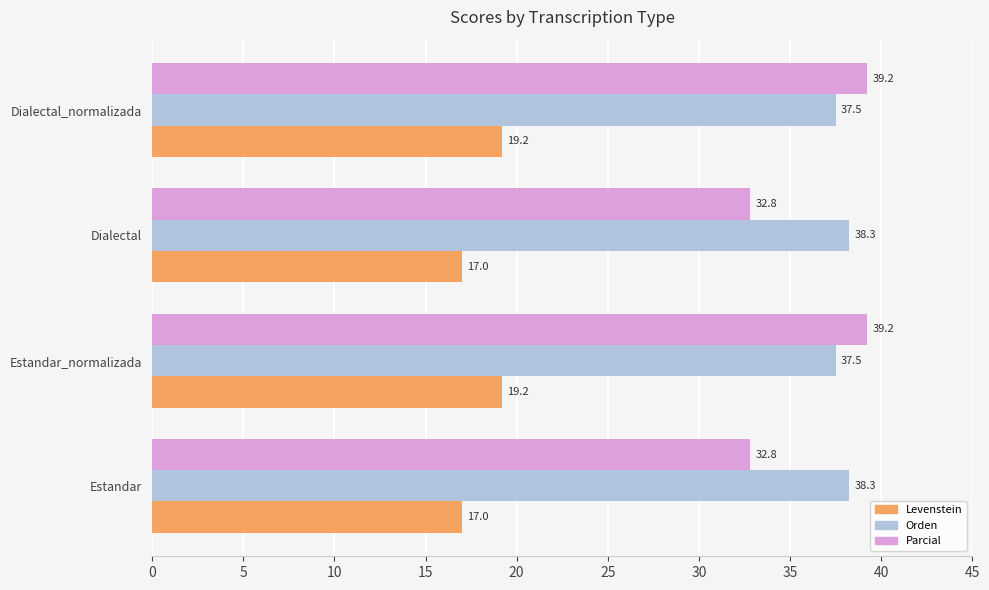

Is it true that Levenstein equals 19.2 at Estandar_normalizada?

True